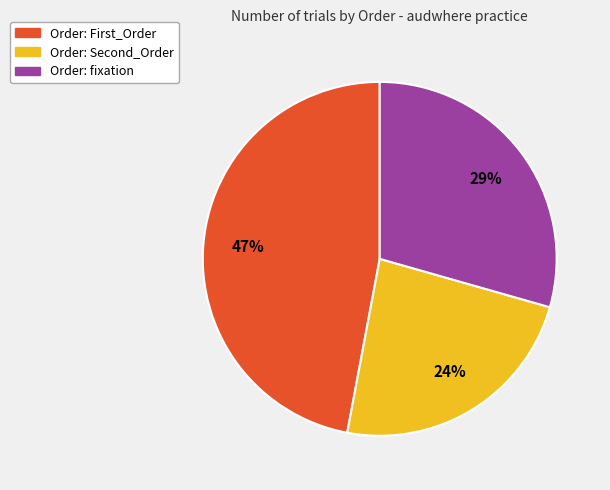

True or false: Order: First_Order accounts for 33% of the total.

False